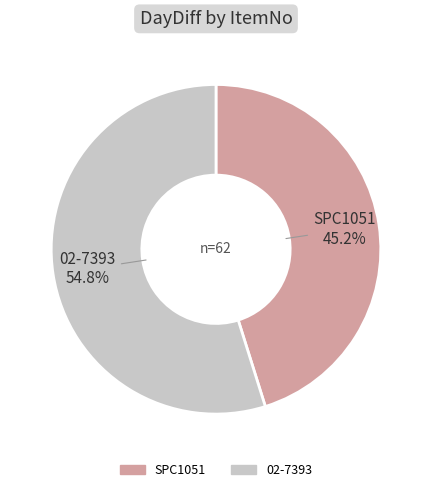

Which slice is the smallest?

SPC1051